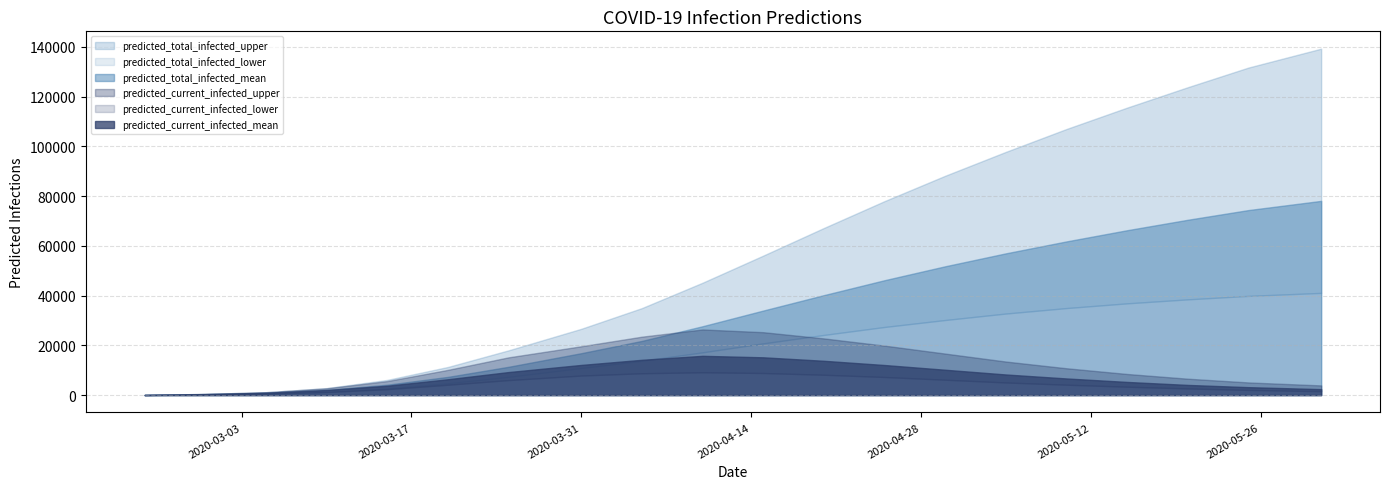

True or false: predicted_total_infected_mean has a value of 27700 at 2020-04-10.

True